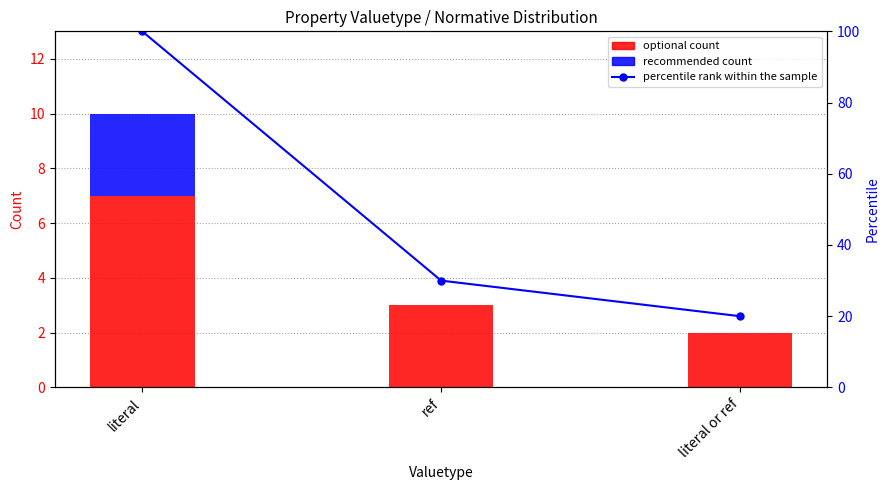

Between literal or ref and ref, which is larger?

ref